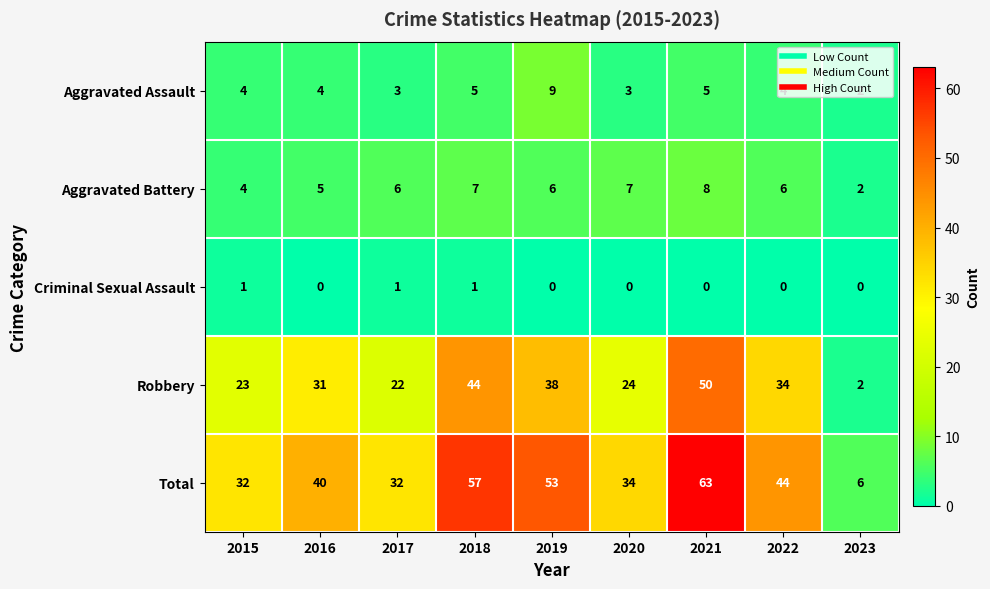

True or false: Criminal Sexual Assault has a value of 1 at 2018.

True